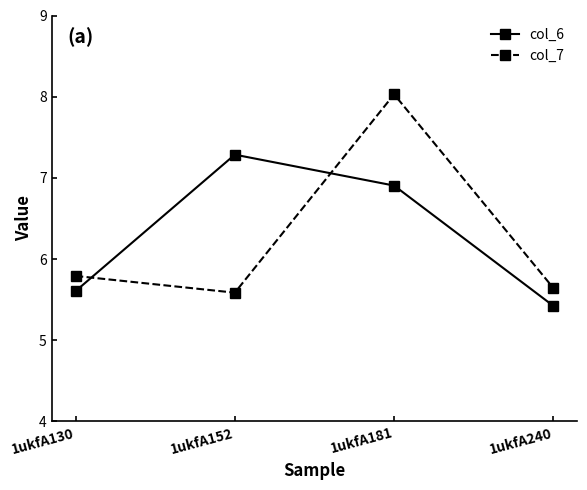

Reading right to left, list all the values displayed in this chart.

col_6: 1ukfA240=5.4	1ukfA181=6.9	1ukfA152=7.3	1ukfA130=5.6
col_7: 1ukfA240=5.6	1ukfA181=8.0	1ukfA152=5.6	1ukfA130=5.8